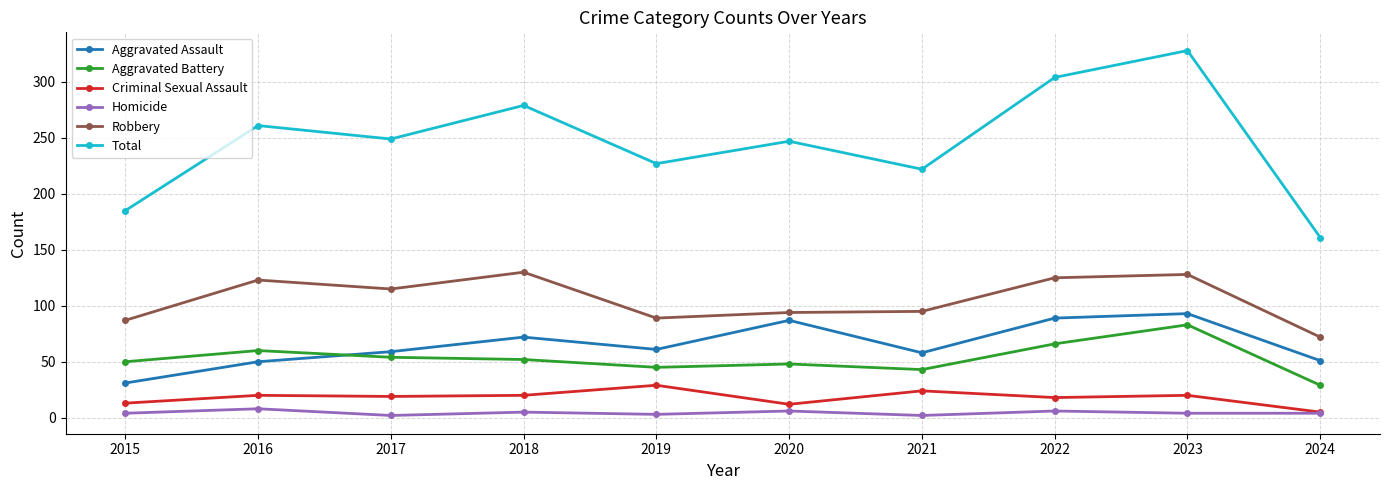

True or false: Homicide and Aggravated Battery intersect in this chart.

False